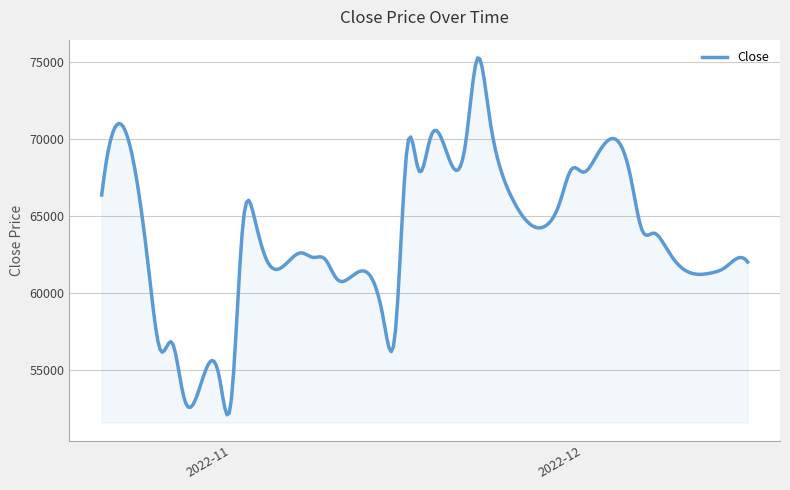

What is the smallest value displayed?

52063.9